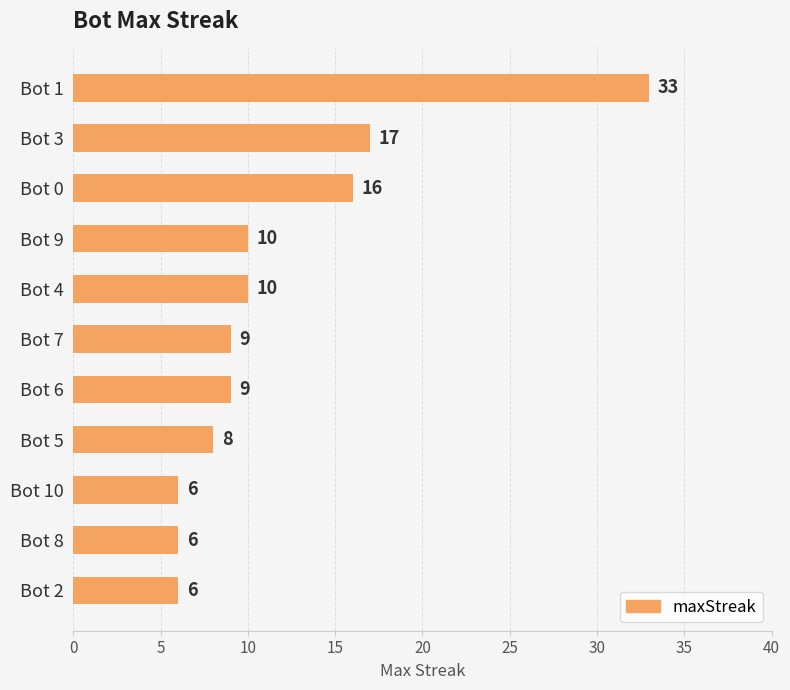

What position from the bottom is Bot 10?

3